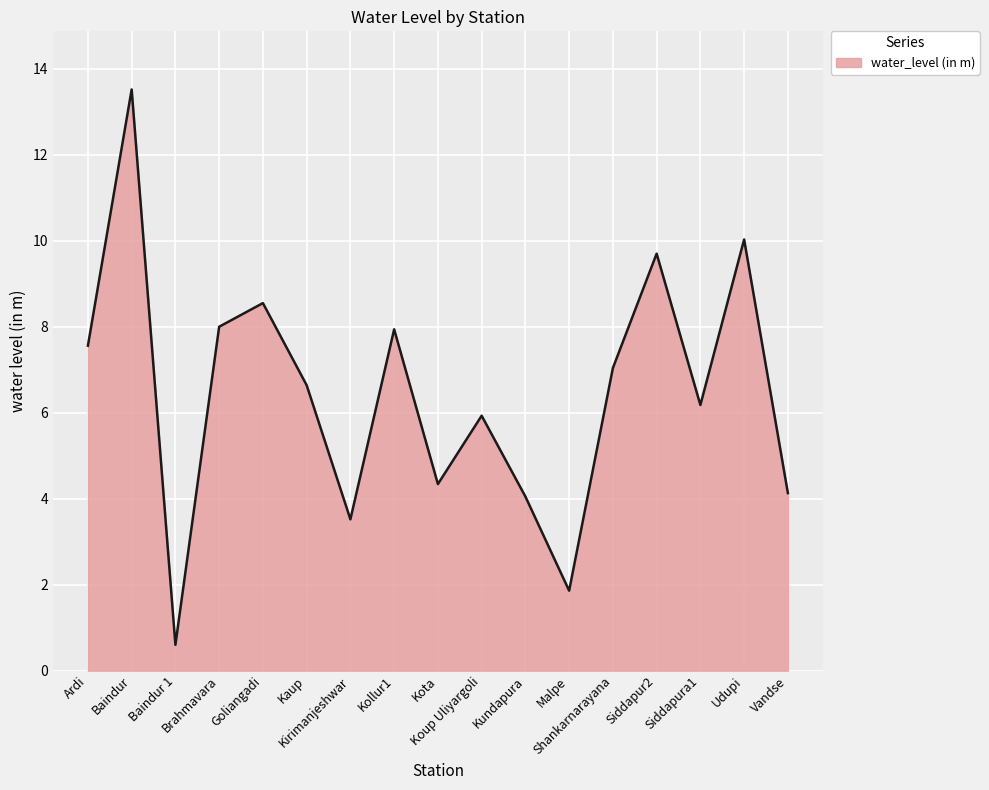

What is the change in value from Brahmavara to Udupi?

+2.0